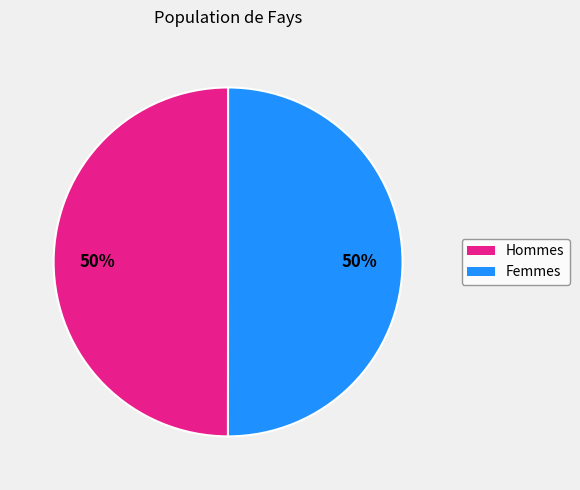

Count the number of slices in the pie.

2